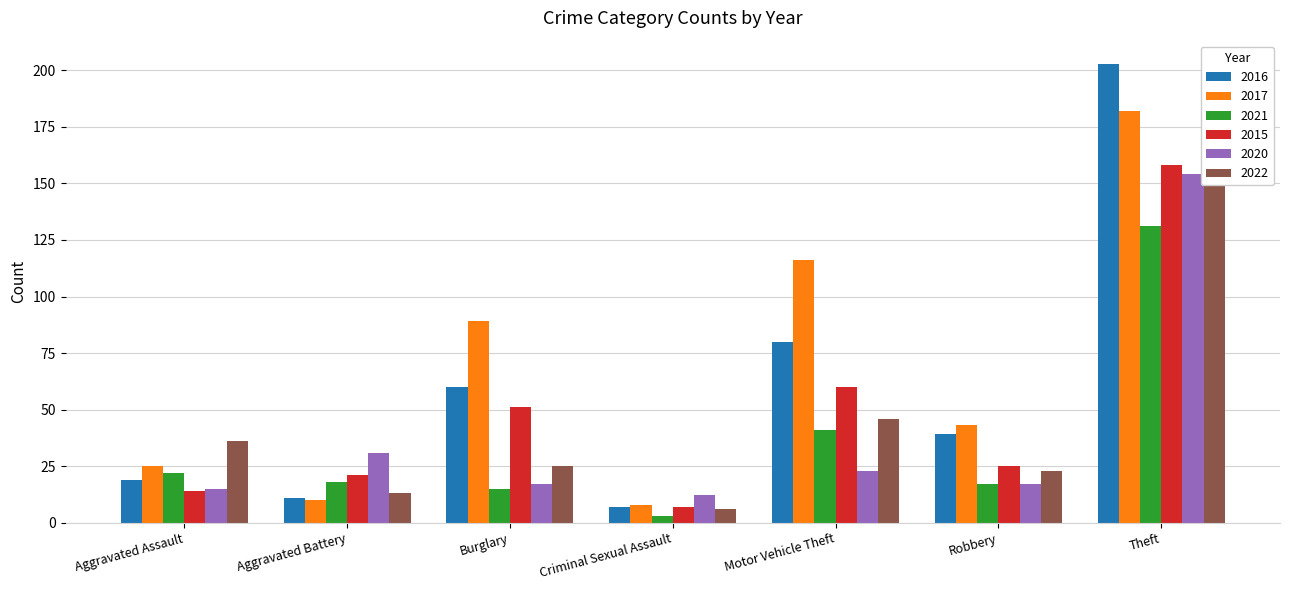

At how many categories does at least one series exceed 165?

1